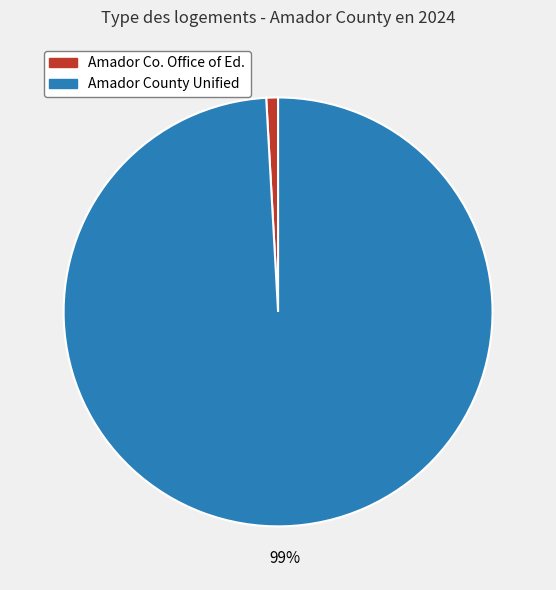

To the nearest percent, what is the difference between the largest and smallest slice percentages?

98%